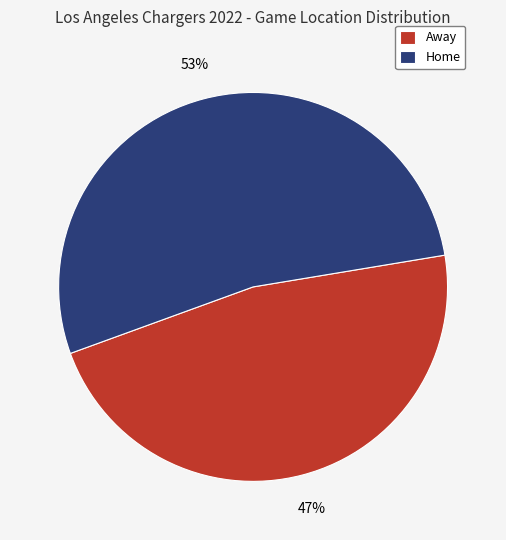

Does Home represent more than half of the total?

Yes